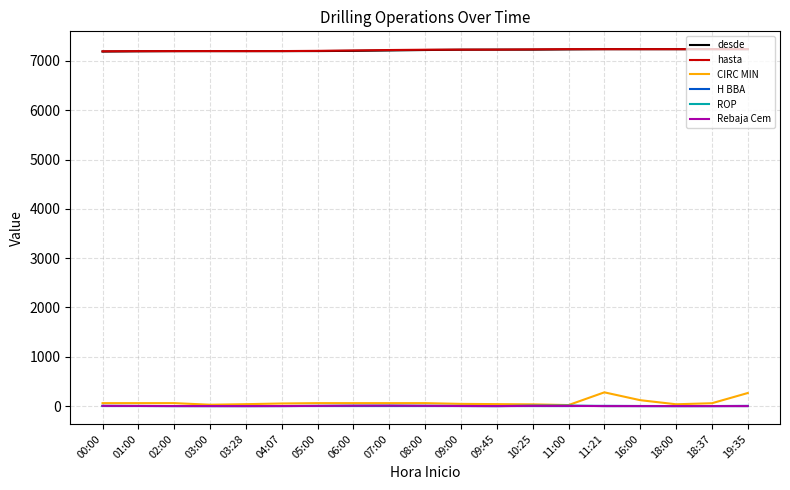

The ROP series shows 8.0 at 06:00. True or false?

True